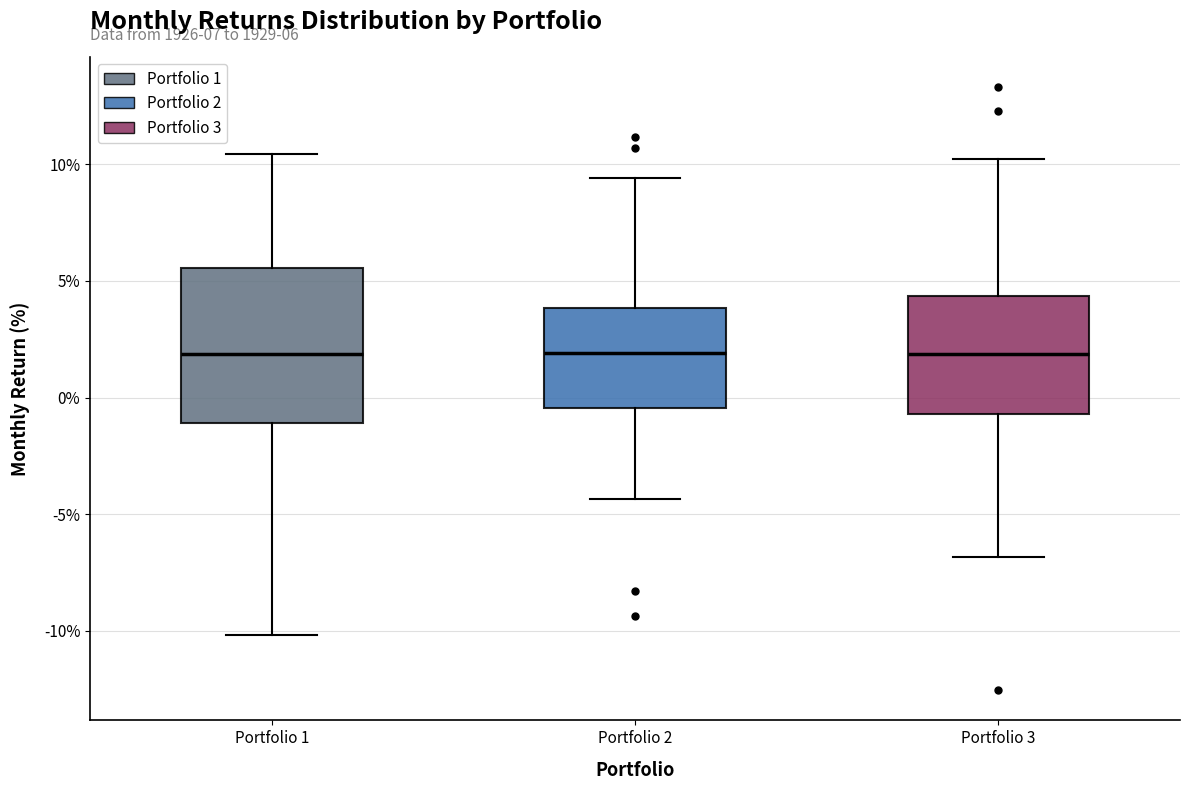

Which box is the tallest, from its lower edge to its upper edge?

Portfolio 1